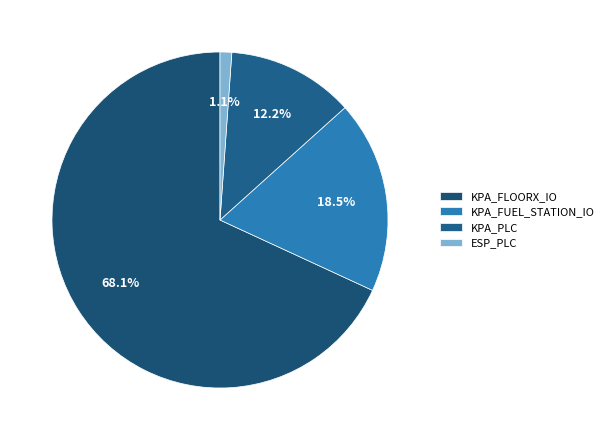

To the nearest percent, what is the average slice percentage?

25%